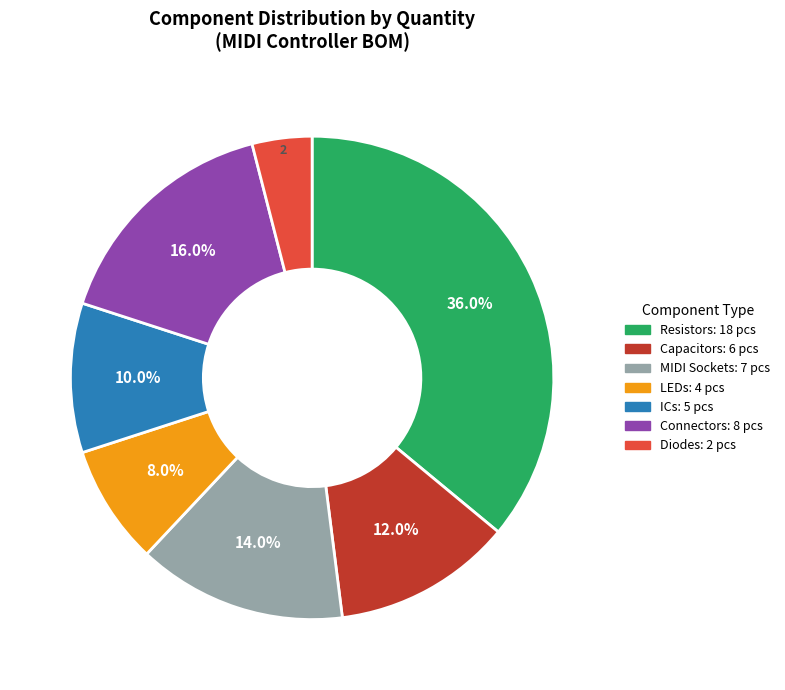

Is there any slice that represents more than half of the pie?

No